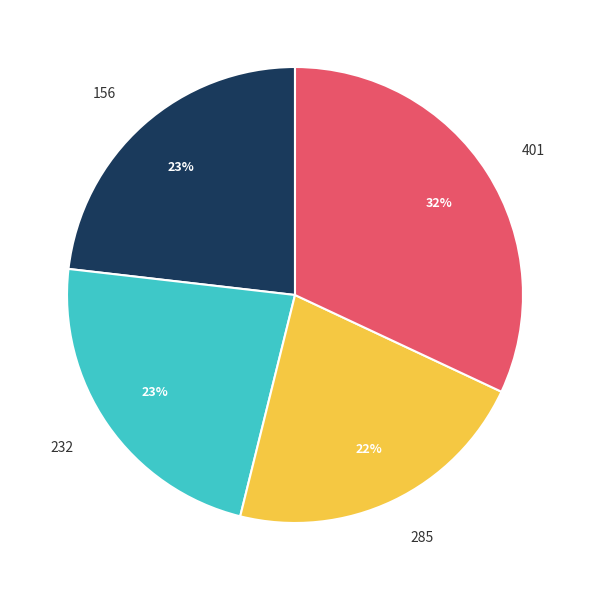

Is there any slice that represents more than half of the pie?

No